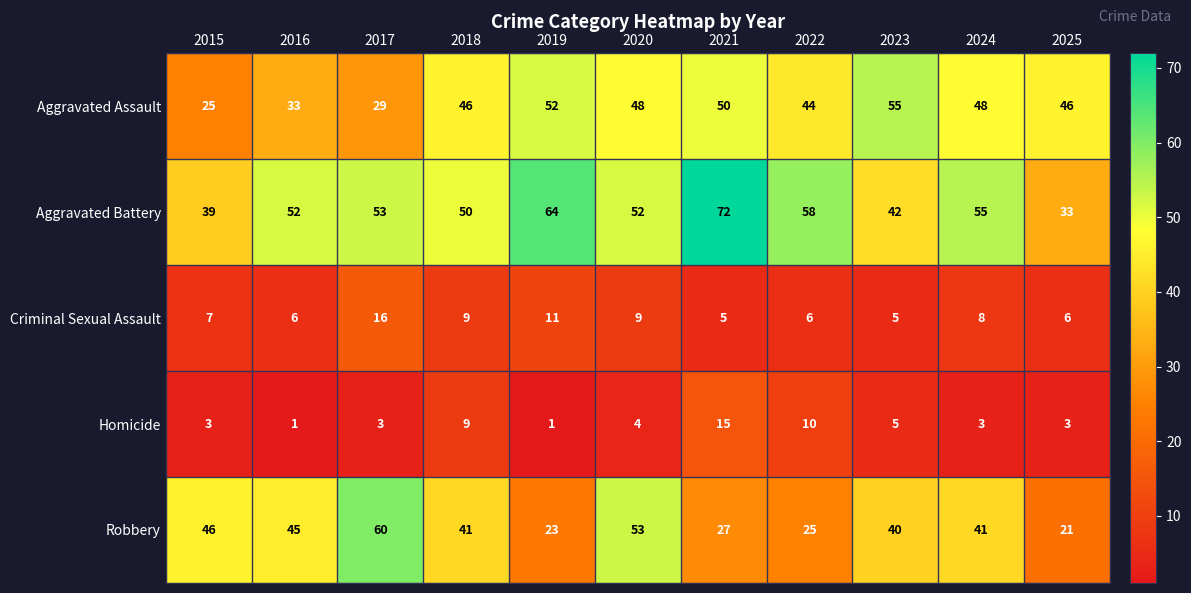

Count the number of categories in the chart.

11